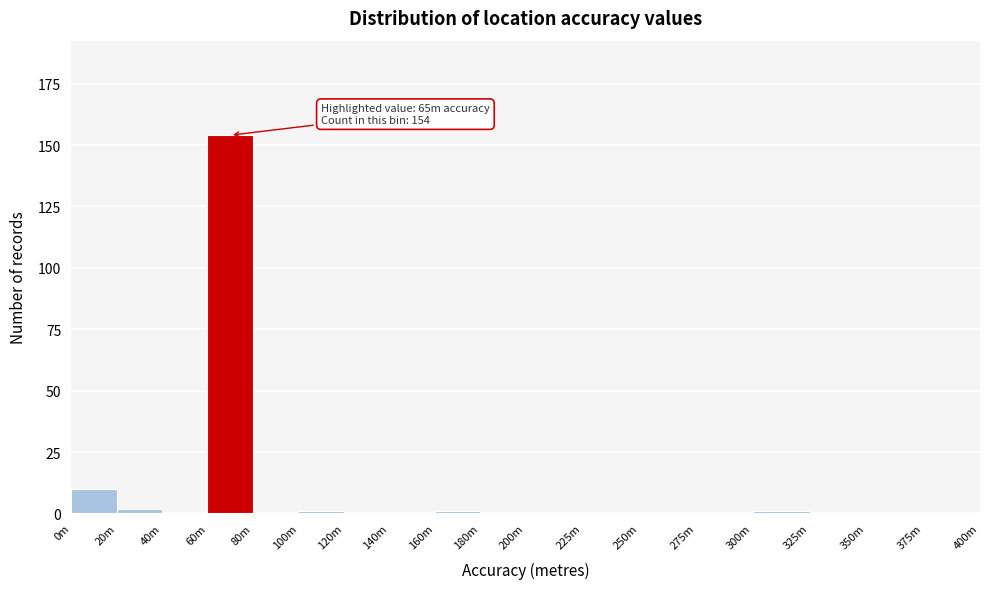

Reading left to right, list all the values displayed in this chart.

0m=10	20m=2	40m=0	60m=154	80m=0	100m=1	120m=0	140m=0	160m=1	180m=0	200m=0	225m=0	250m=0	275m=0	300m=1	325m=0	350m=0	375m=0